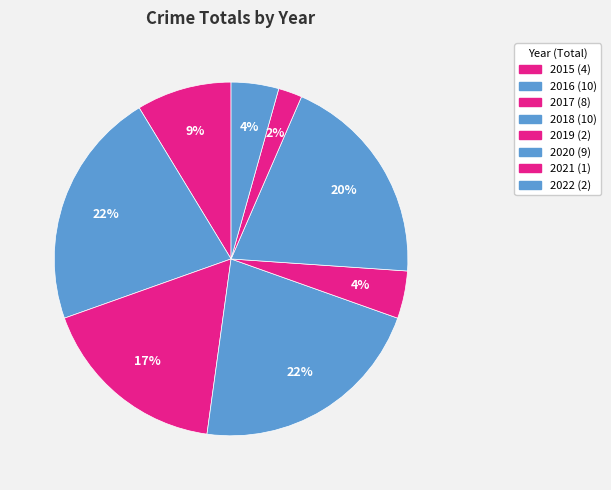

Count the number of slices in the pie.

8